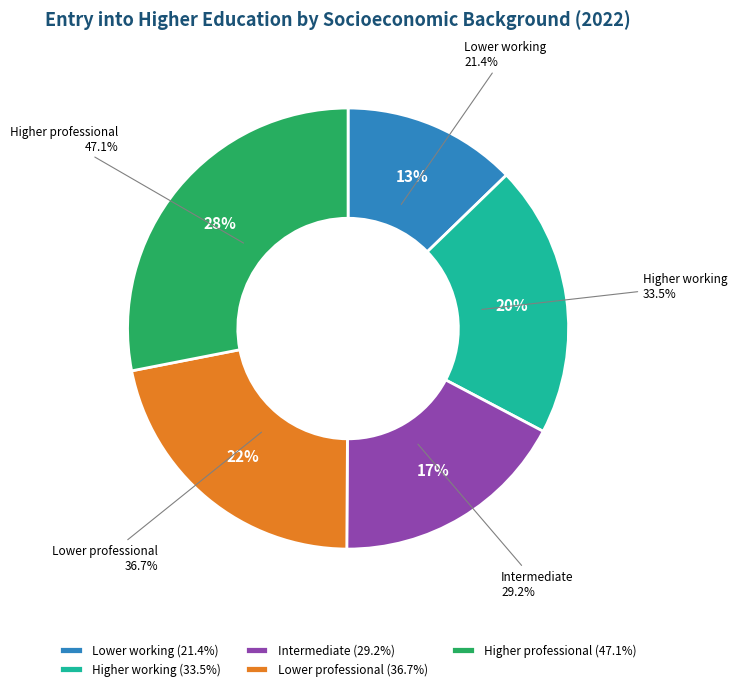

To the nearest percent, what percentage of the pie is Intermediate?

17%